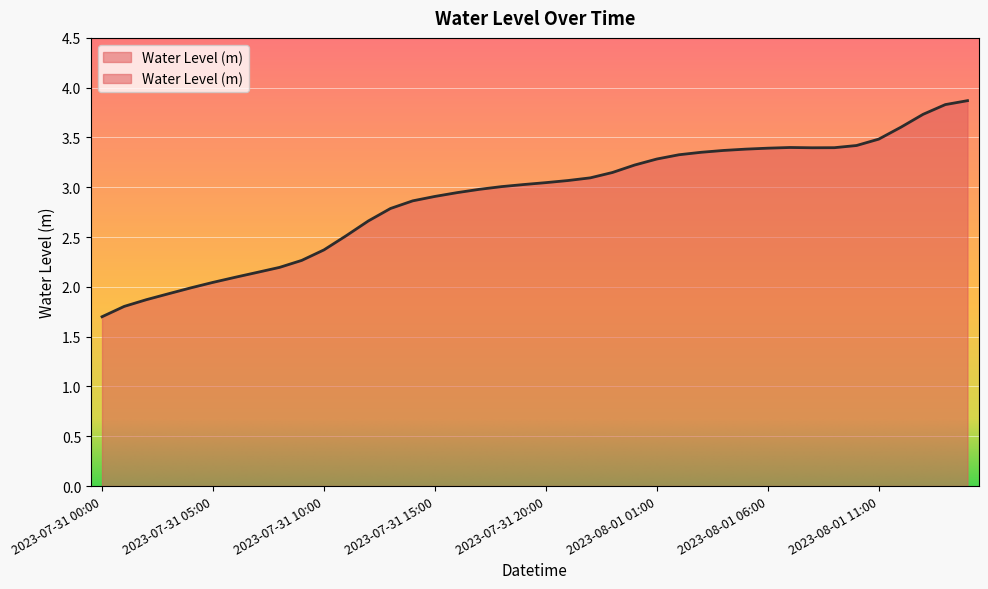

List the labels in order of value, largest first.

2023-08-01 15:00, 2023-08-01 14:00, 2023-08-01 13:00, 2023-08-01 12:00, 2023-08-01 11:00, 2023-08-01 10:00, 2023-08-01 07:00, 2023-08-01 09:00, 2023-08-01 08:00, 2023-08-01 06:00, 2023-08-01 05:00, 2023-08-01 04:00, 2023-08-01 03:00, 2023-08-01 02:00, 2023-08-01 01:00, 2023-08-01 00:00, 2023-07-31 23:00, 2023-07-31 22:00, 2023-07-31 21:00, 2023-07-31 20:00, 2023-07-31 19:00, 2023-07-31 18:00, 2023-07-31 17:00, 2023-07-31 16:00, 2023-07-31 15:00, 2023-07-31 14:00, 2023-07-31 13:00, 2023-07-31 12:00, 2023-07-31 11:00, 2023-07-31 10:00, 2023-07-31 09:00, 2023-07-31 08:00, 2023-07-31 07:00, 2023-07-31 06:00, 2023-07-31 05:00, 2023-07-31 04:00, 2023-07-31 03:00, 2023-07-31 02:00, 2023-07-31 01:00, 2023-07-31 00:00